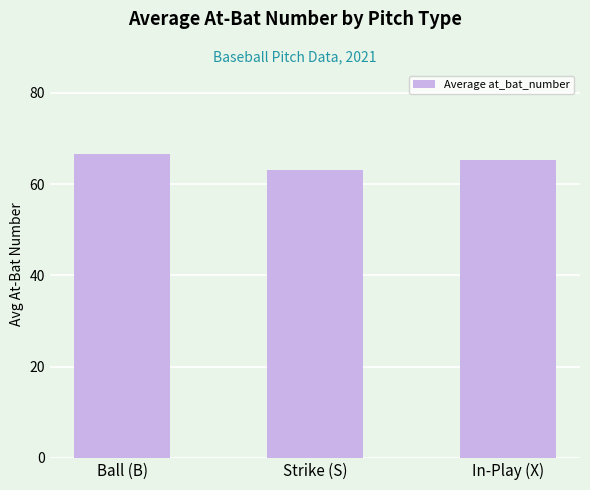

Reading left to right, transcribe all the data shown in this chart.

Ball (B)=66.7	Strike (S)=63.1	In-Play (X)=65.2